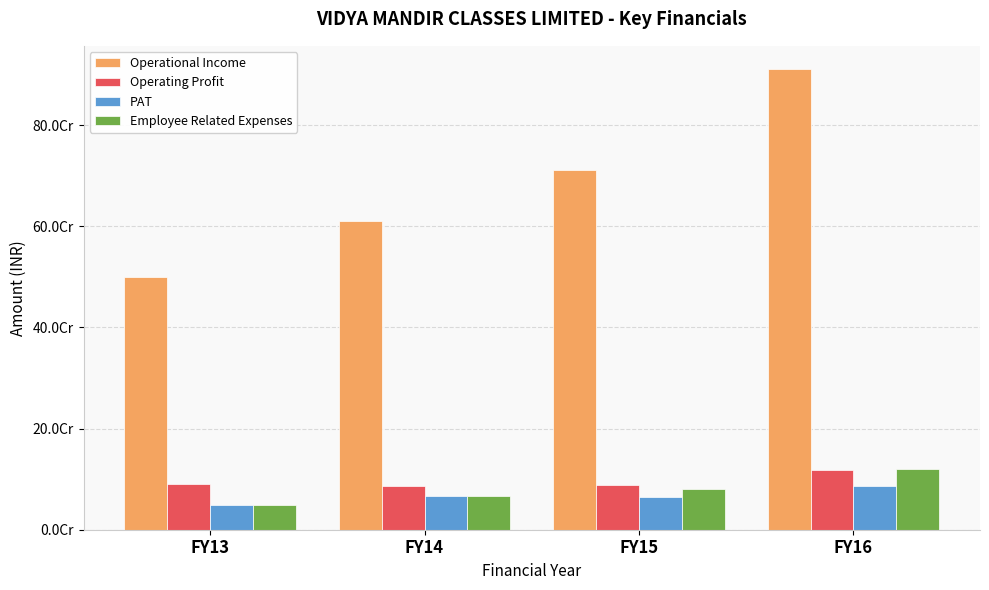

What are all the series names shown in the legend?

Operational Income, Operating Profit, PAT, Employee Related Expenses